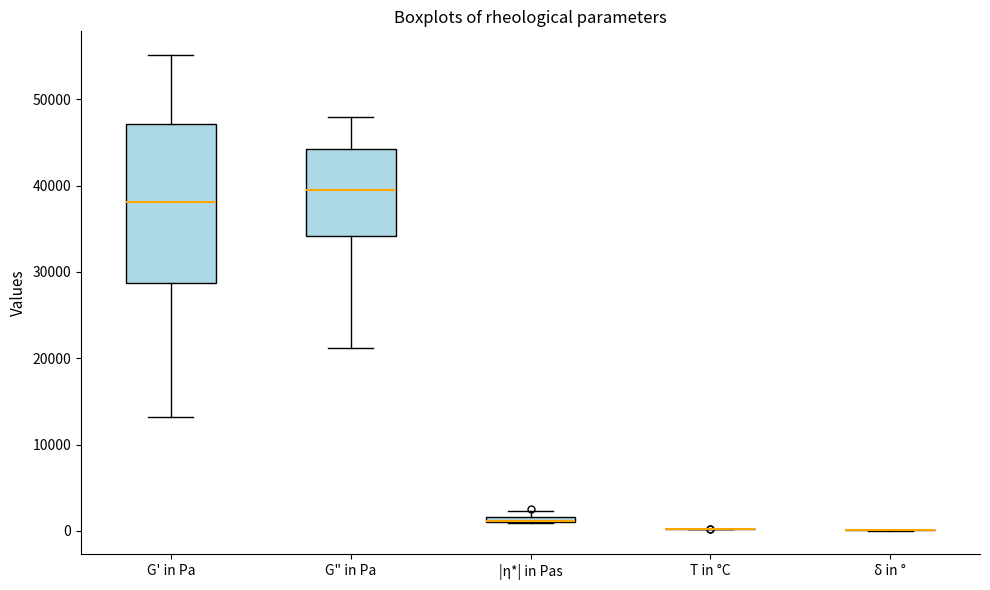

Where is the lower edge of the box for G" in Pa on the y-axis? The values are not printed on the chart, so give them approximately, as read against the axis.

34000